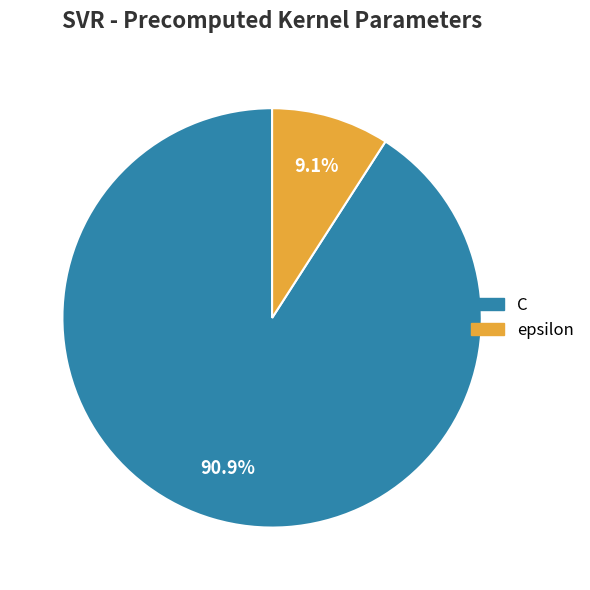

Between epsilon and C, which is larger?

C